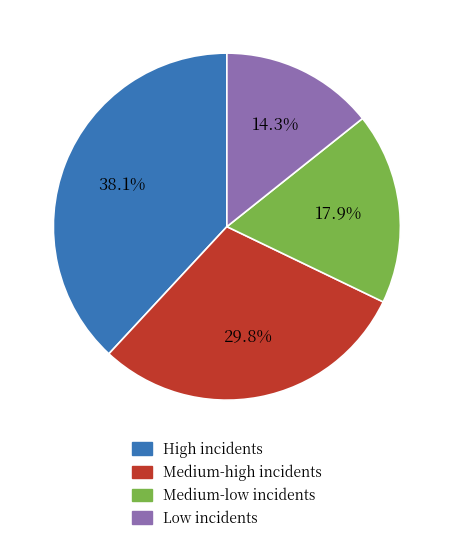

Is there any slice that represents more than half of the pie?

No